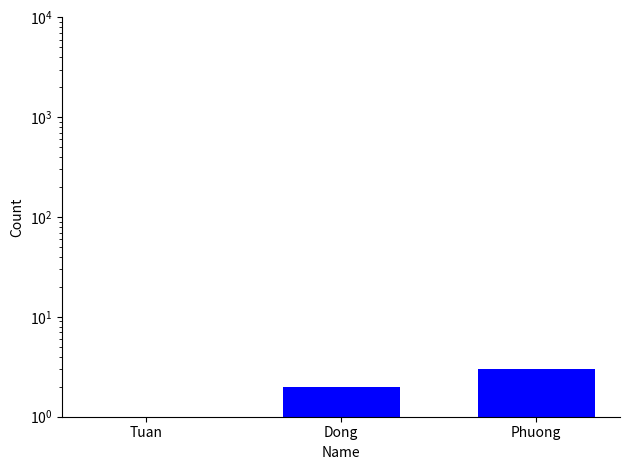

Which label corresponds to the largest value in the chart?

Phuong